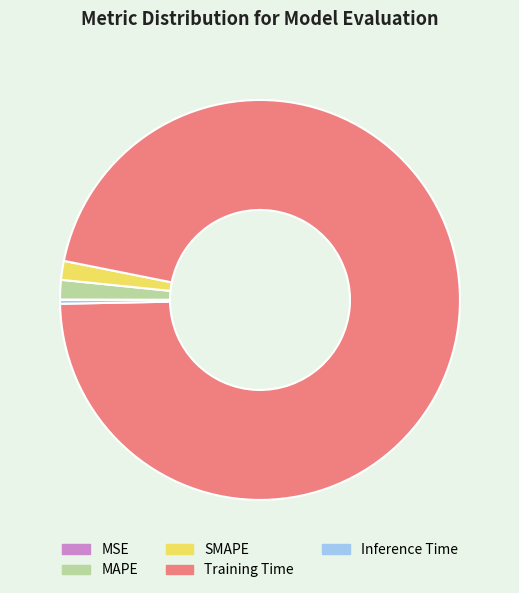

Is there any slice that represents more than half of the pie?

Yes